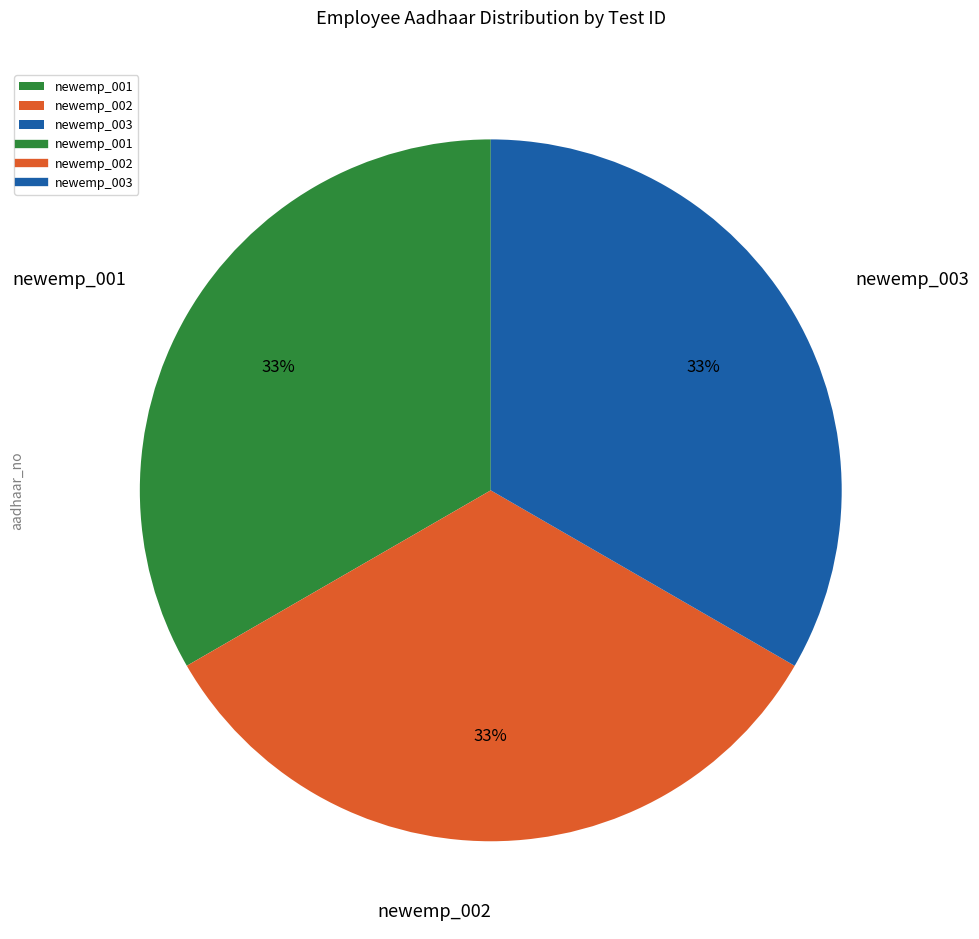

Is newemp_002 the majority of the pie?

No